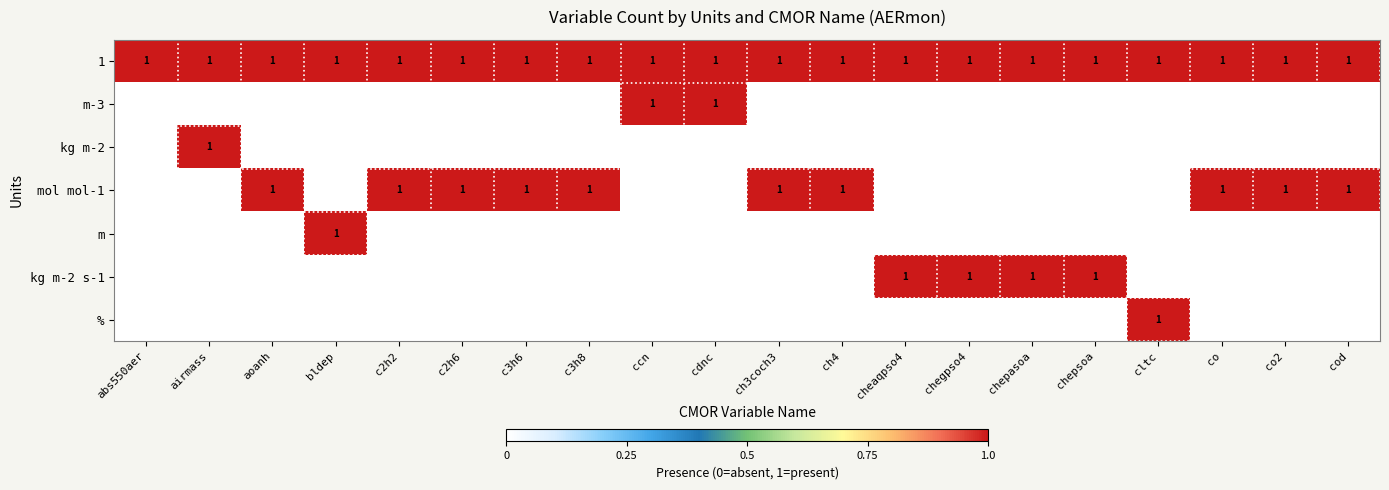

The value of 1 at ccn is 0. True or false?

False